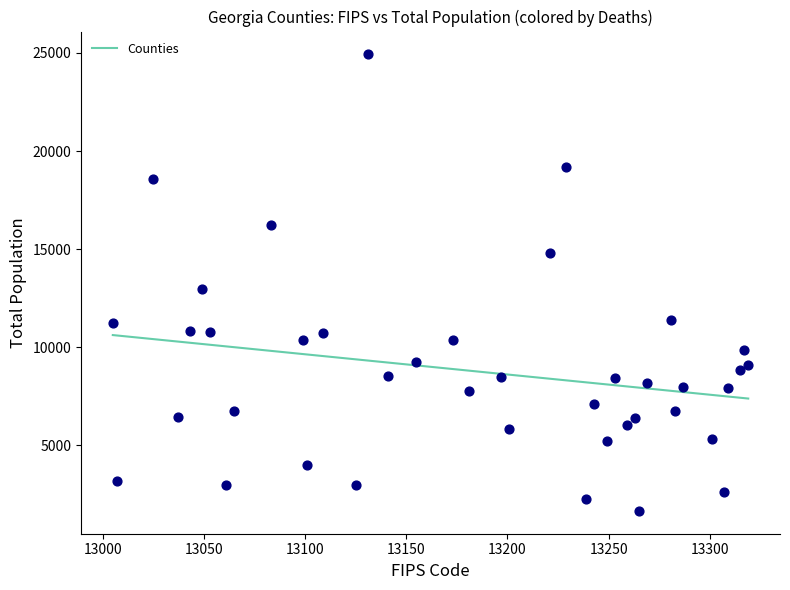

What is the range of Y values (max minus min)?

23261